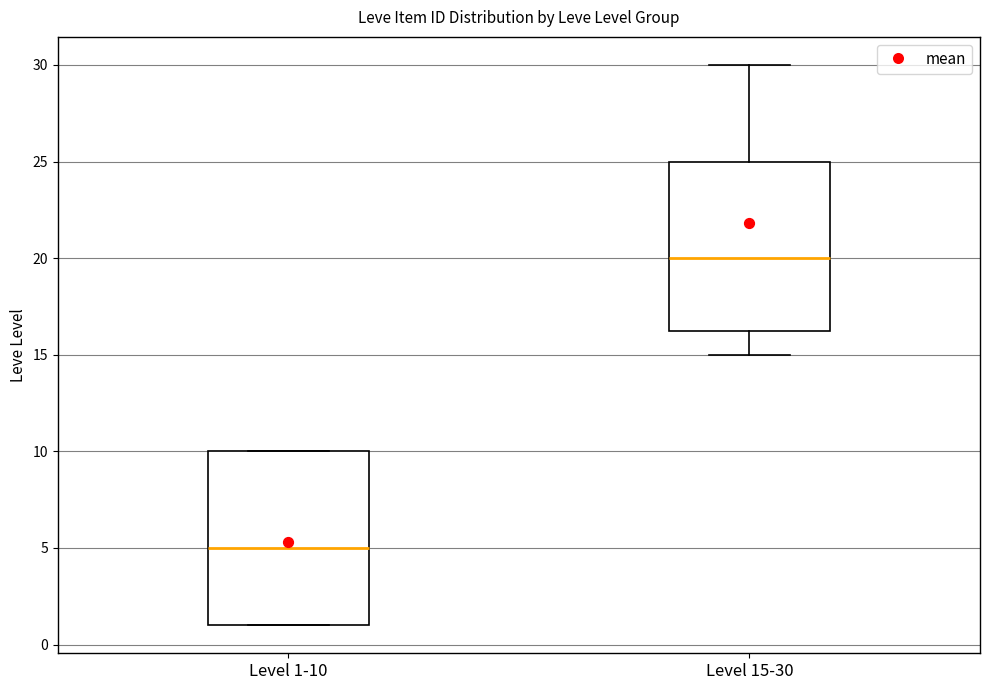

Where is the lower edge of the box for Level 1-10 on the y-axis? The values are not printed on the chart, so give them approximately, as read against the axis.

1.0